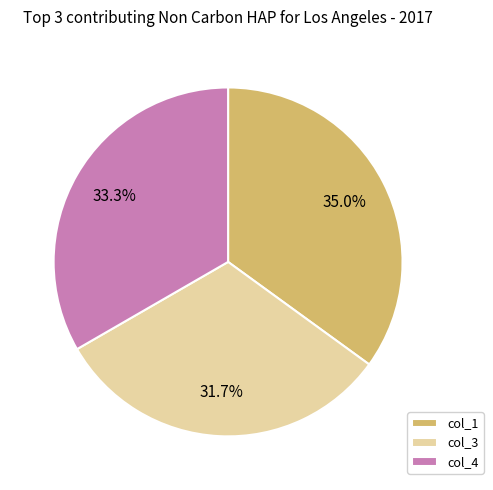

Approximately how many times larger is the value at col_3 compared to col_4?

1.0